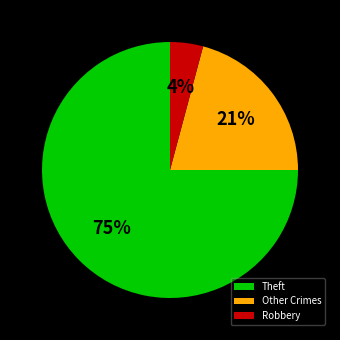

To the nearest percent, what portion does Theft represent?

75%